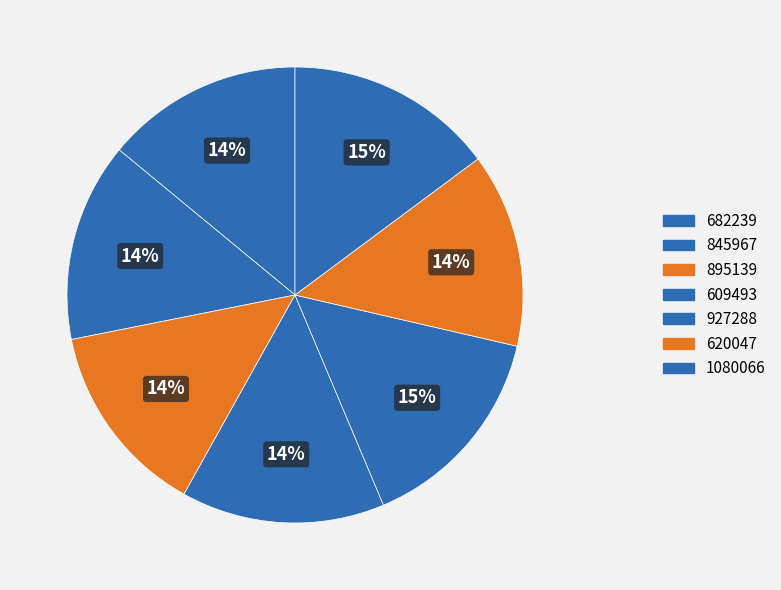

Count the number of slices in the pie.

7